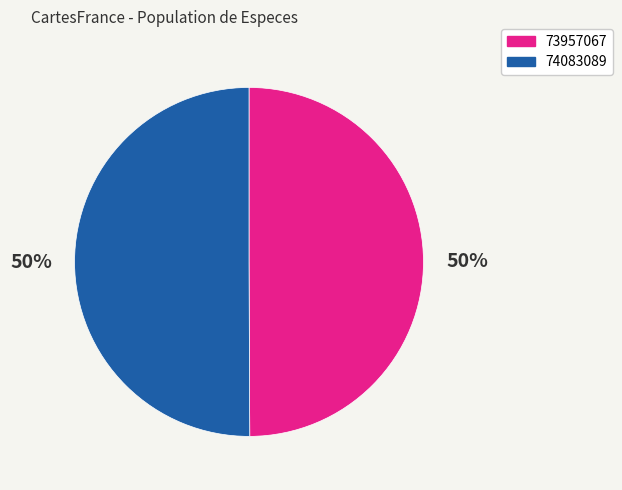

The 74083089 slice represents 62% of the pie. True or false?

False